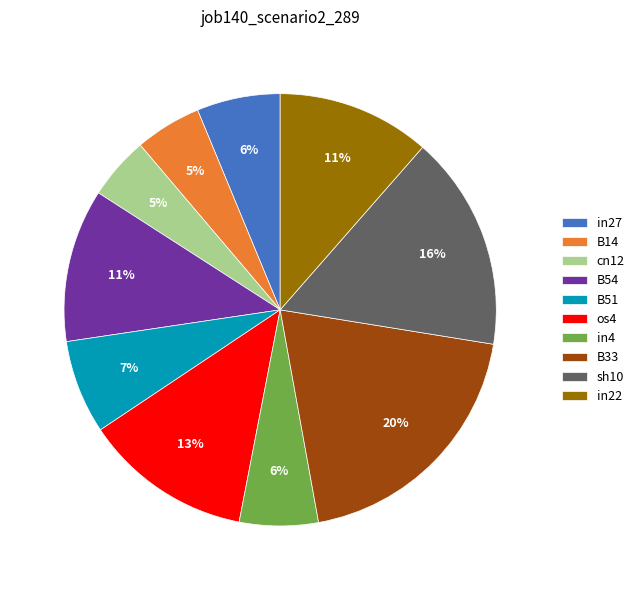

To the nearest percent, what portion does in27 represent?

6%